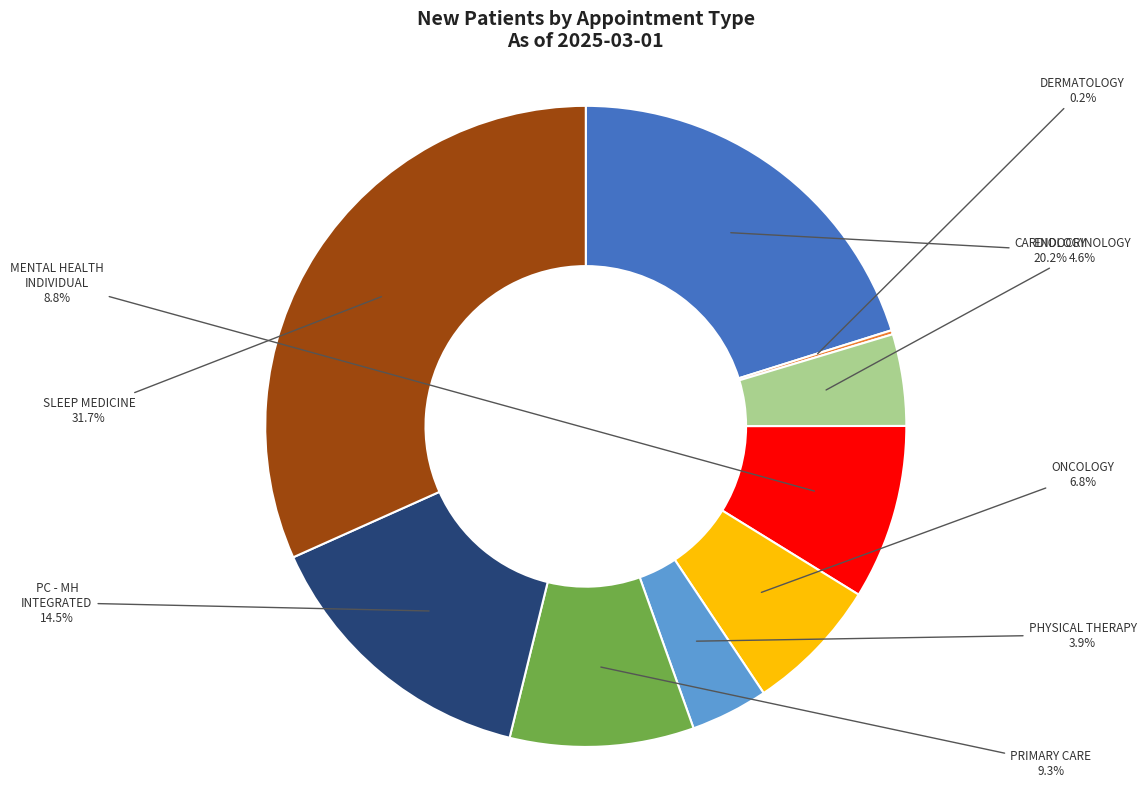

Is there a majority slice in this chart?

No